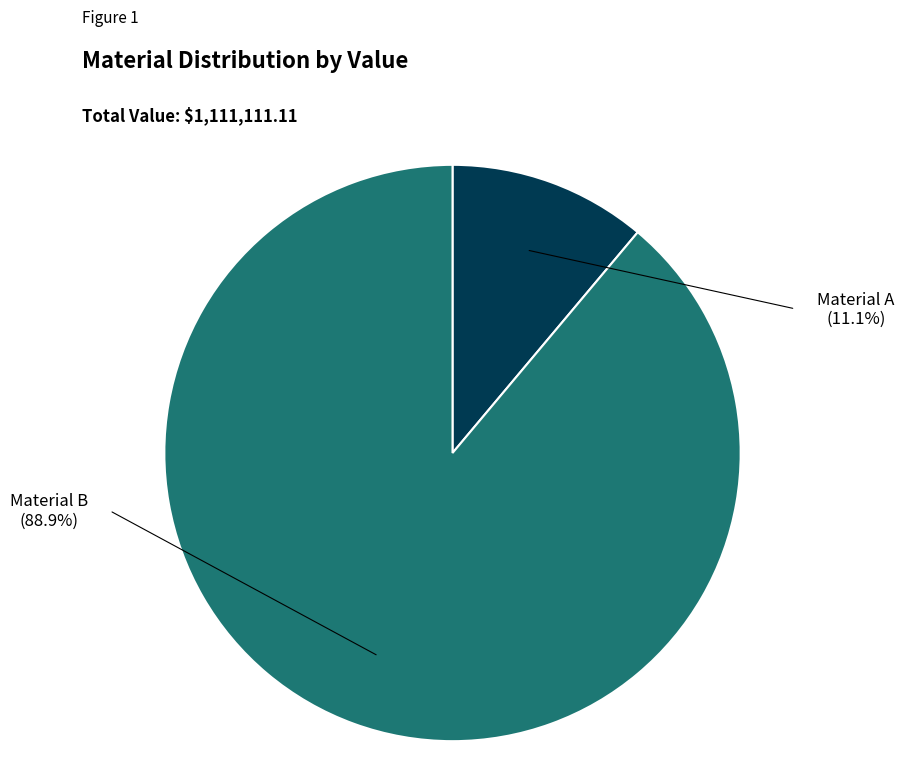

Is there any slice that represents more than half of the pie?

Yes